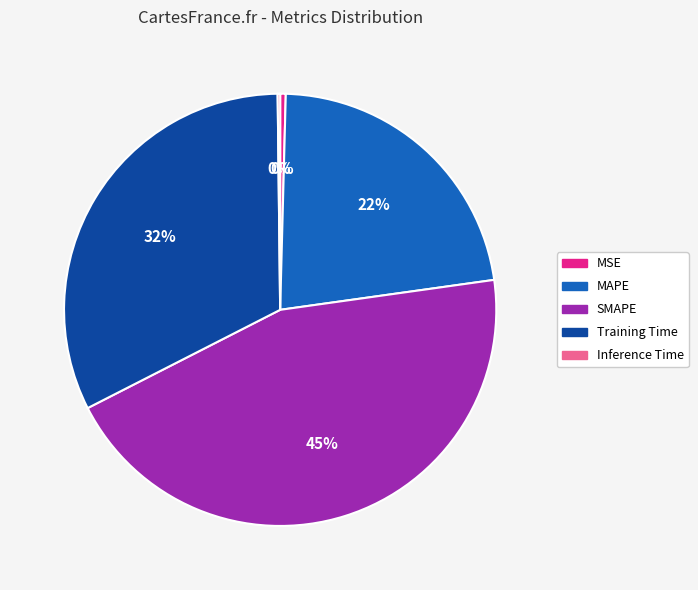

Do MAPE and MSE together represent more than half of the pie?

No